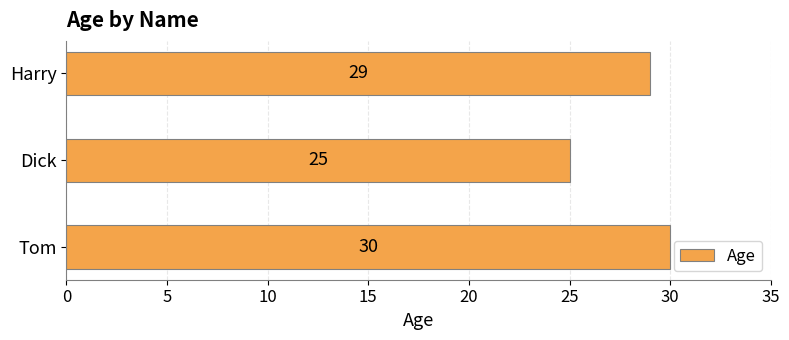

Does the chart contain stacked bars?

No